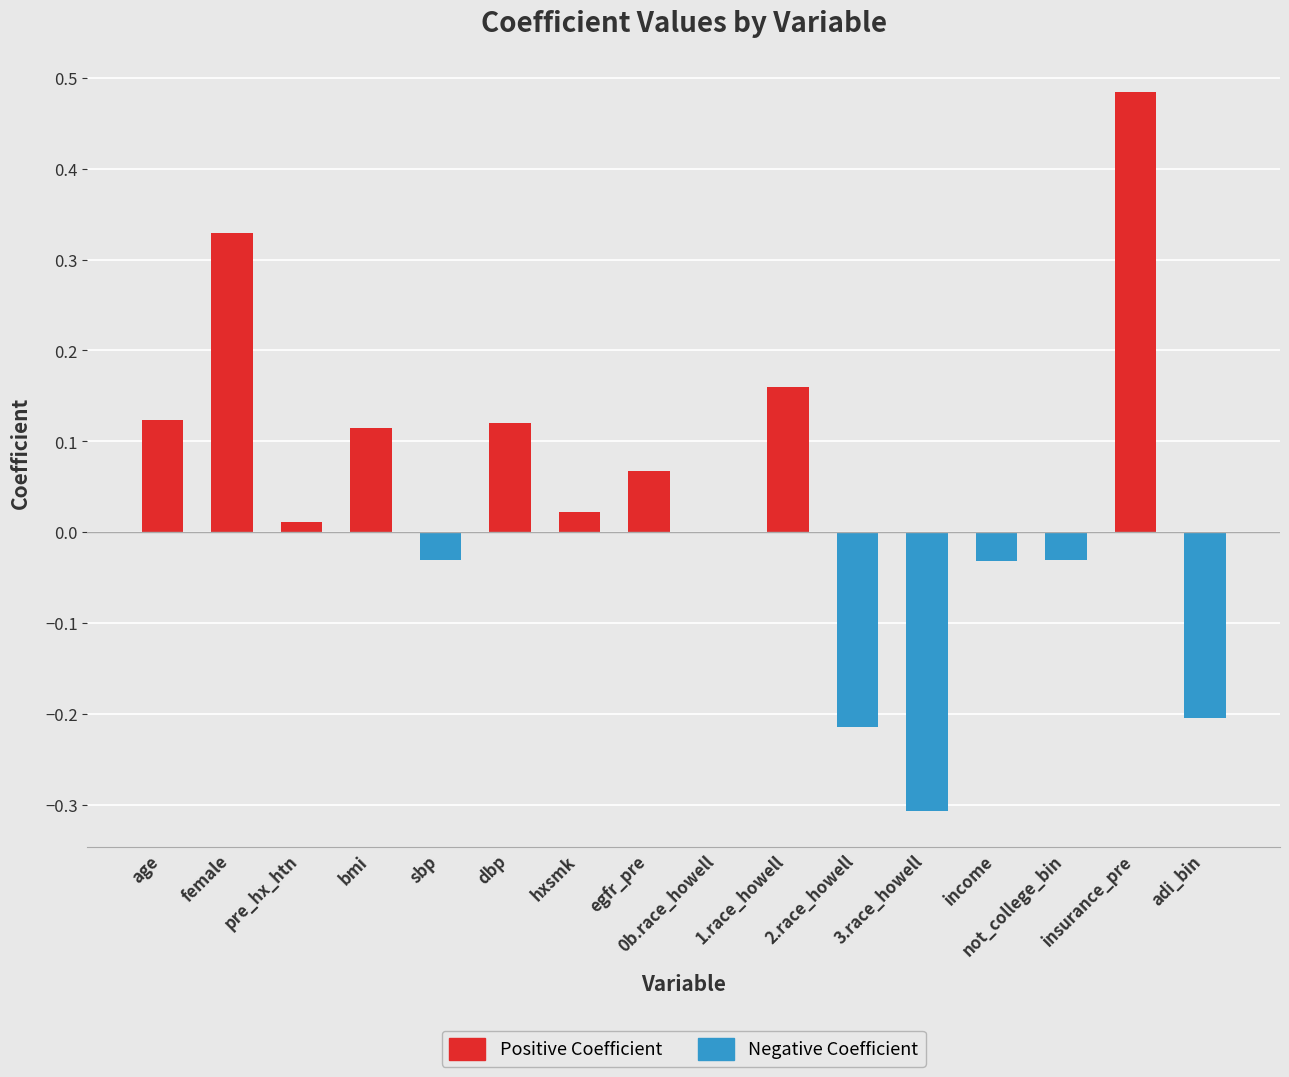

What is the sum of all values?

0.6